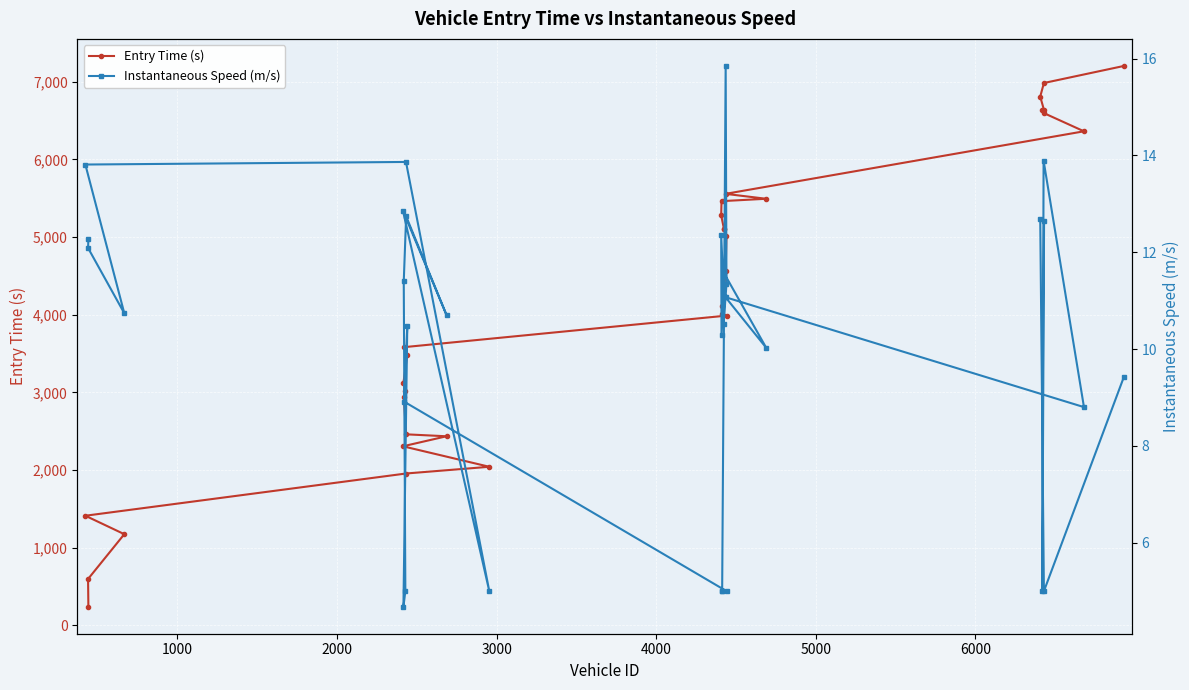

What is the smallest value displayed?

4.7